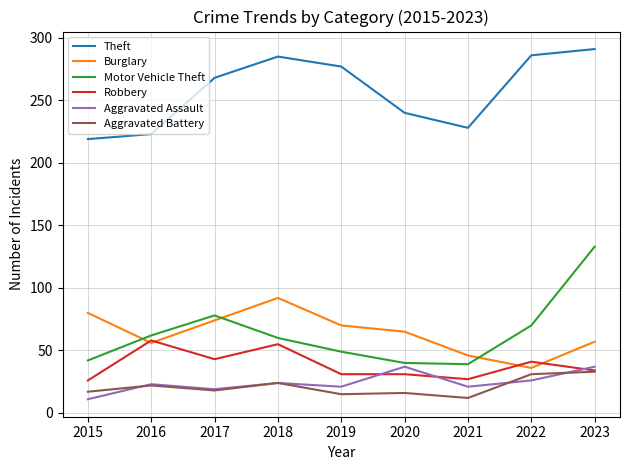

True or false: Aggravated Battery and Theft cross at least once.

False